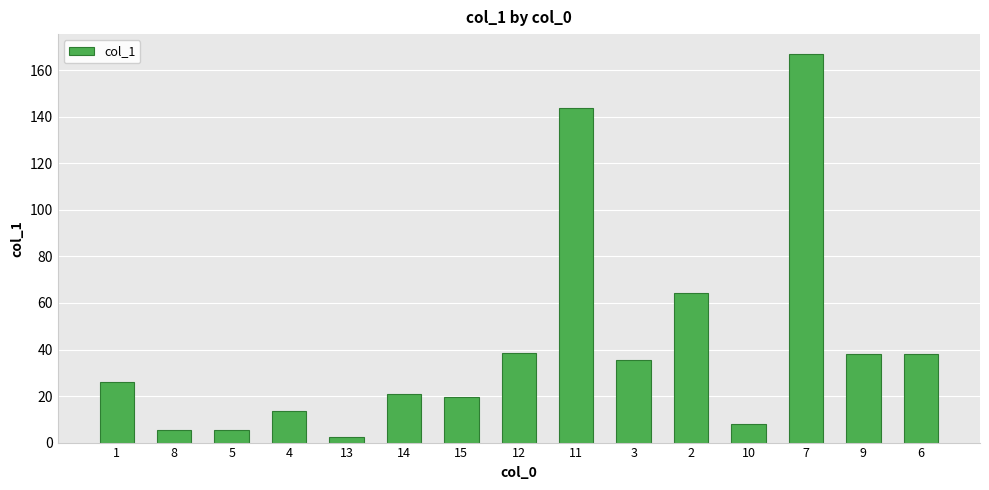

The chart shows a value of 5.2 at 8. True or false?

True